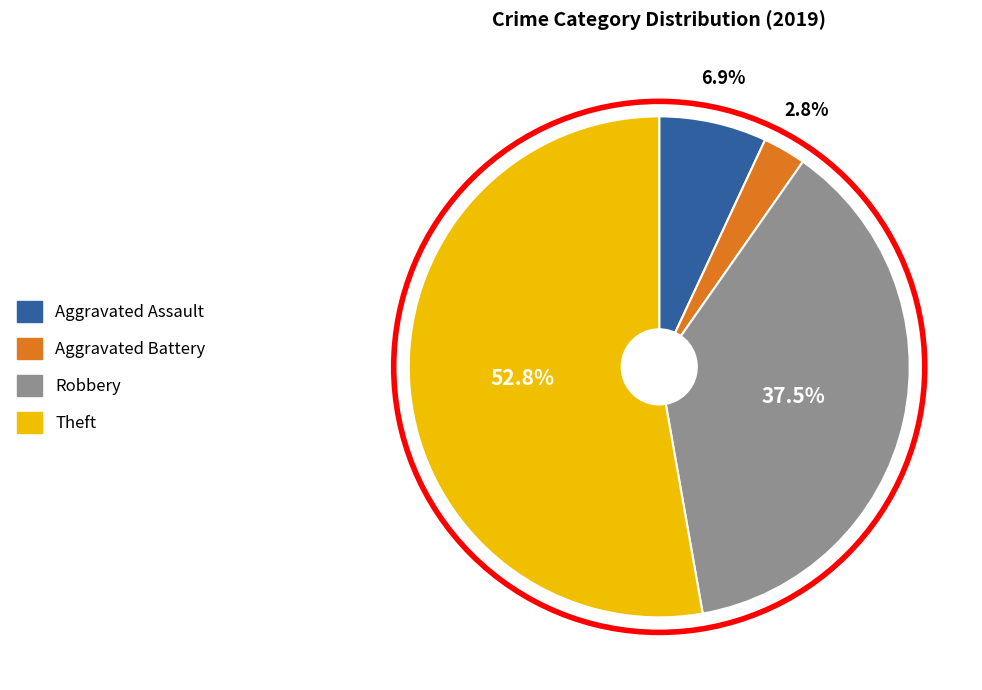

Is Theft the majority of the pie?

Yes